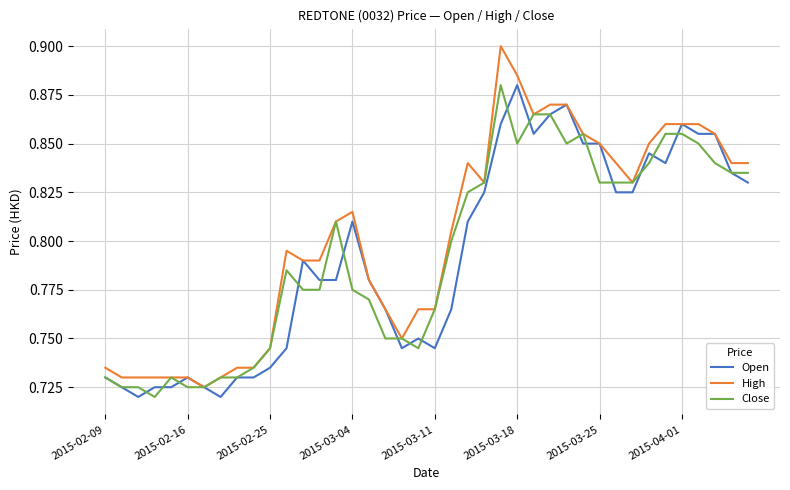

Count the Close values in the range 0 to 1.

40